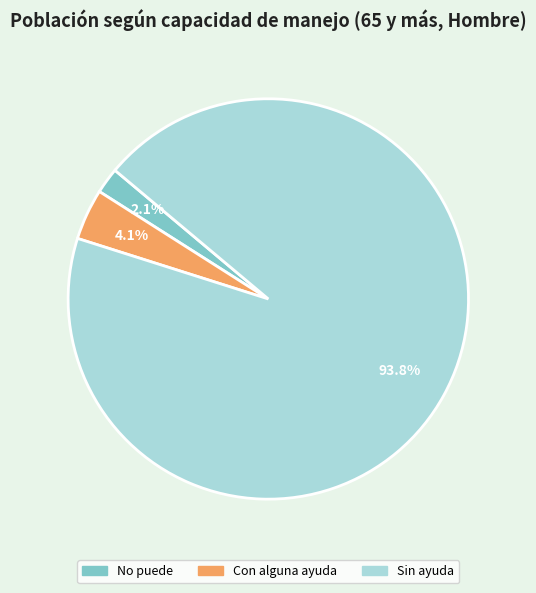

Rank the categories by value from highest to lowest.

Sin ayuda, Con alguna ayuda, No puede